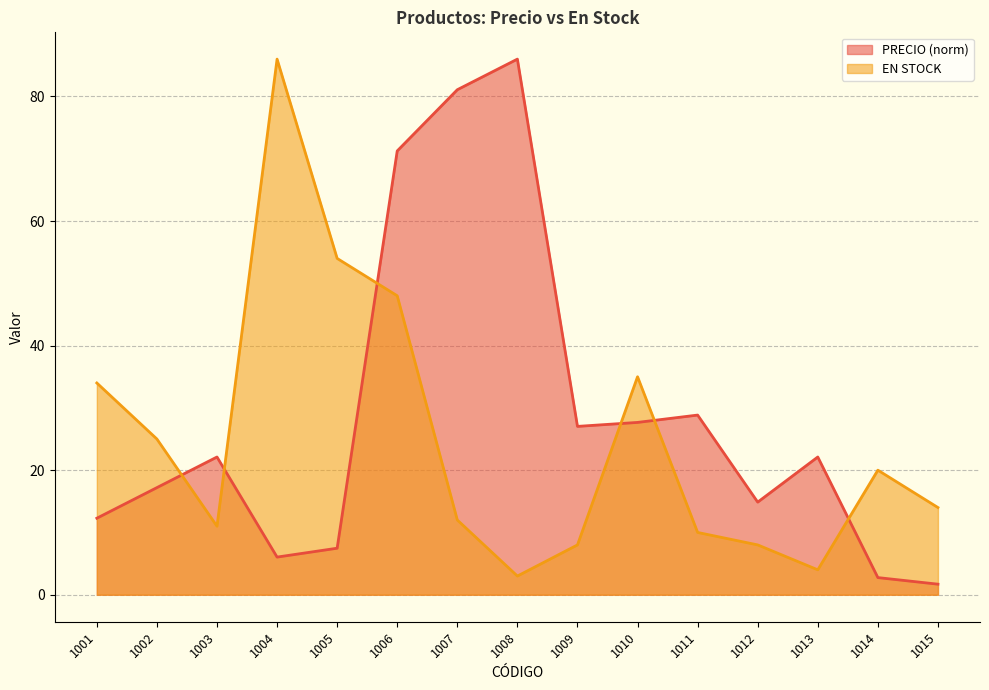

What value does the PRECIO series have at 1007?

81.1